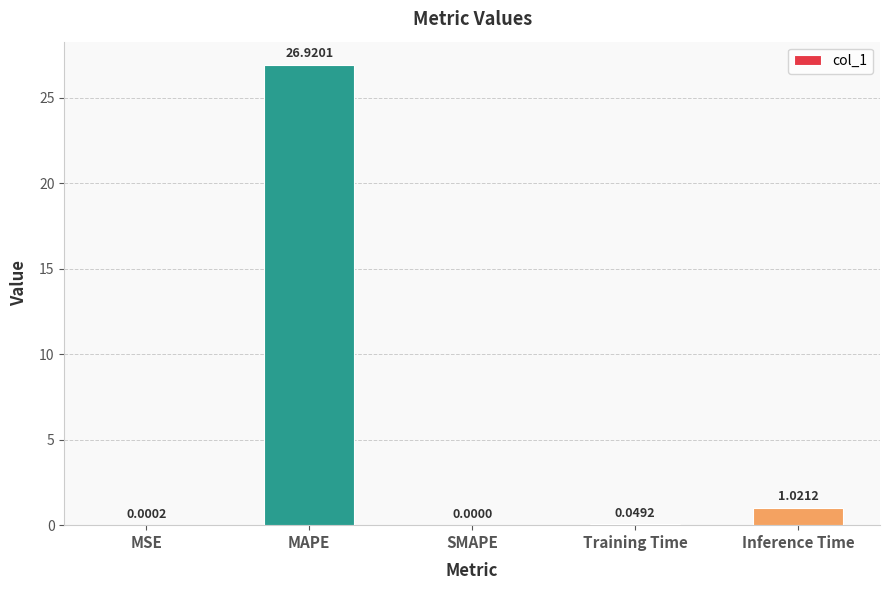

How many distinct data groups are displayed?

1